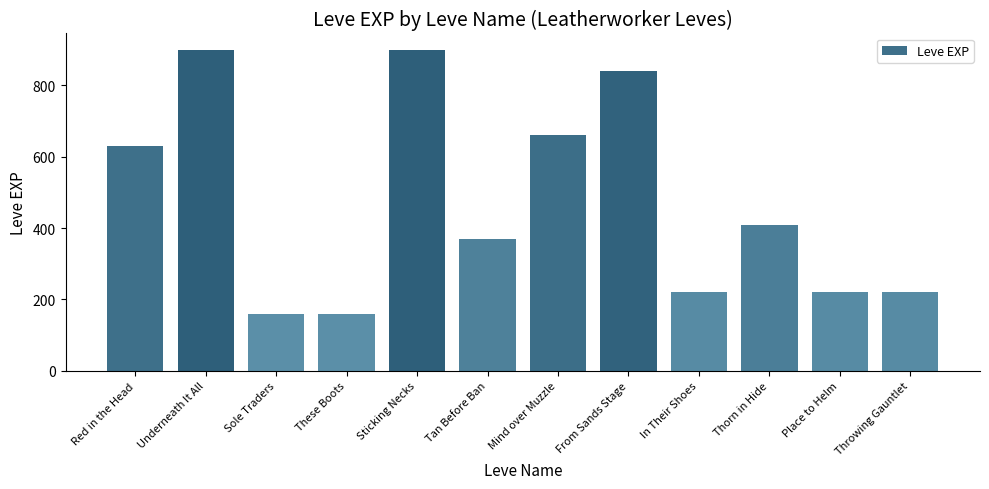

How many bars are there in total?

12